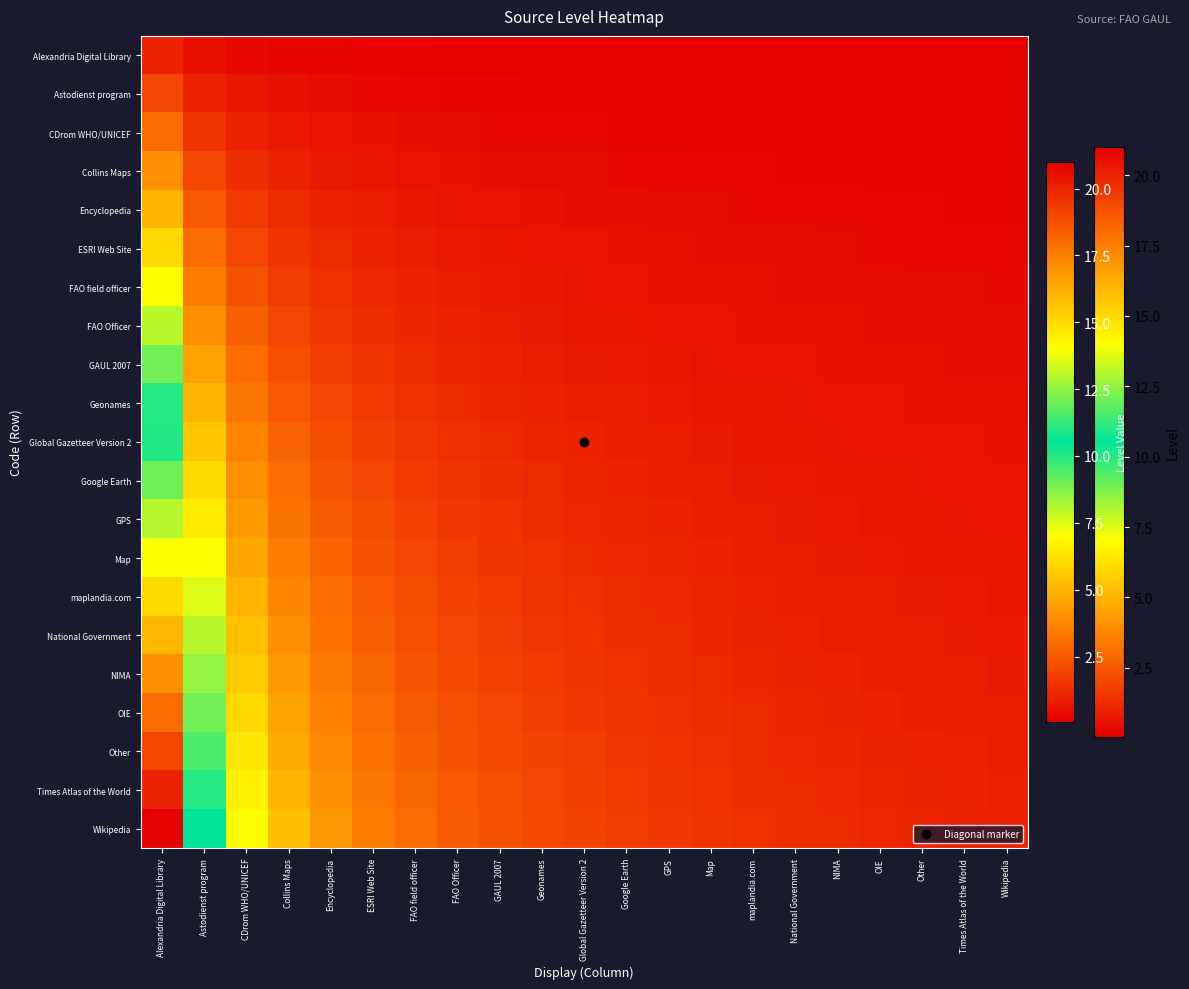

What is the greatest value displayed?

21.0